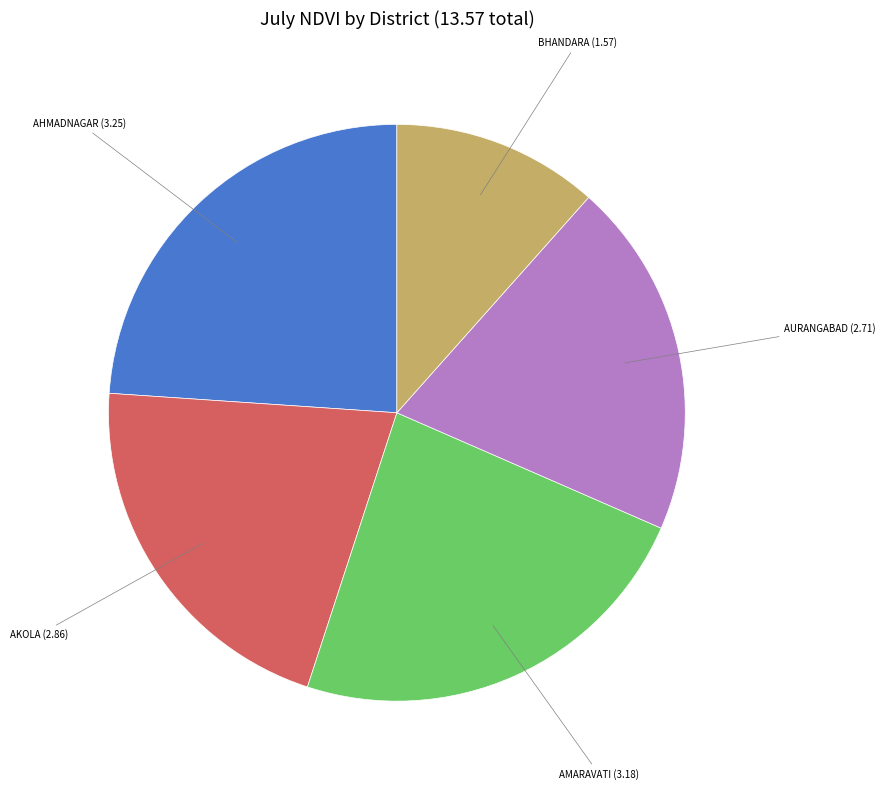

Is there any slice that represents more than half of the pie?

No